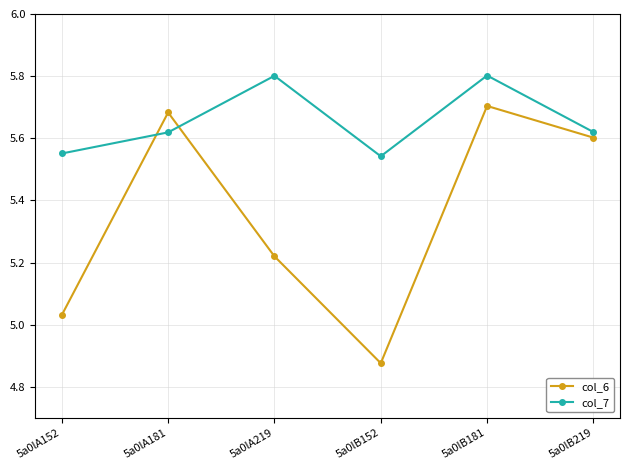

Where does the col_6 series first go above 5?

5a0lA152